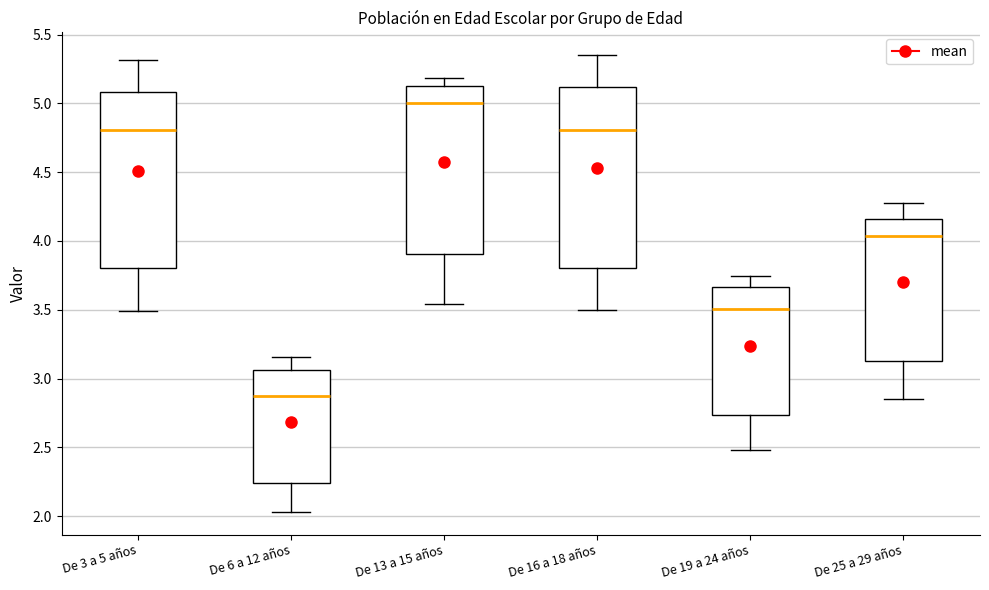

Where is the lower edge of the box for De 16 a 18 años on the y-axis? The values are not printed on the chart, so give them approximately, as read against the axis.

3.80